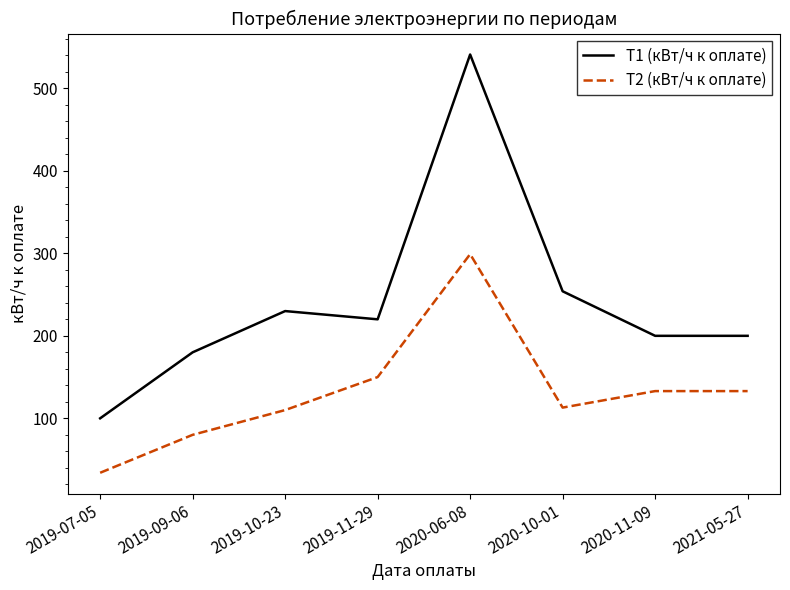

True or false: T2 (кВт/ч к оплате) has a value of 110 at 2019-09-06.

False